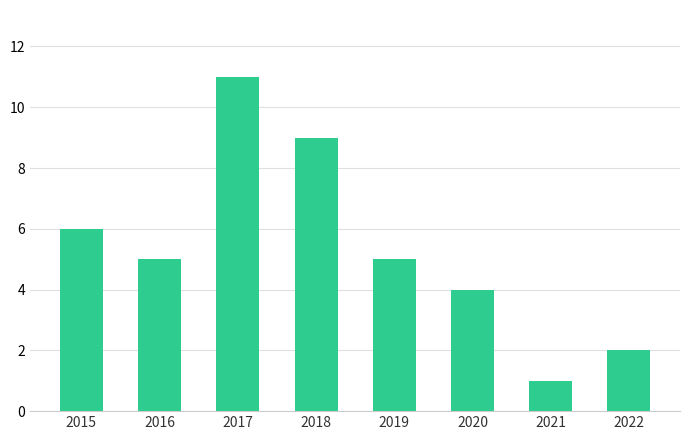

What is the value of the 7th bar from the left?

1